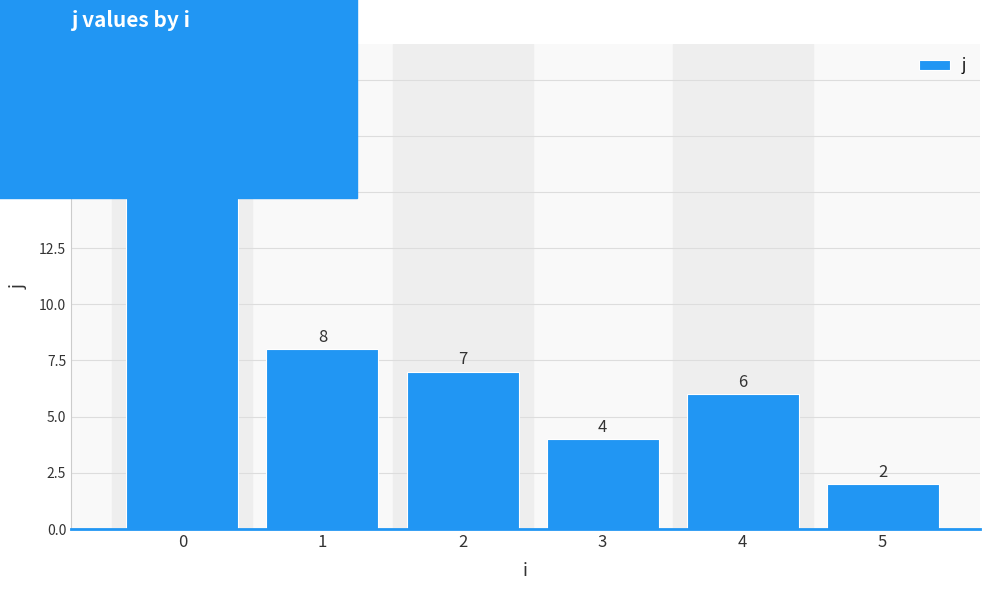

What is the change in value from 0 to 2?

-11